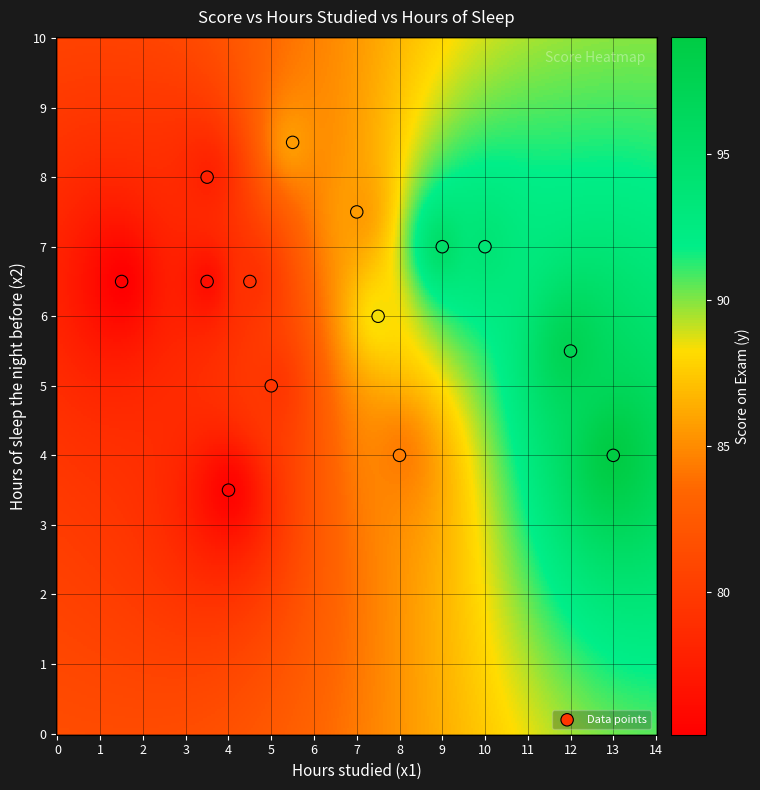

What is the range of Y values (max minus min)?

5.0